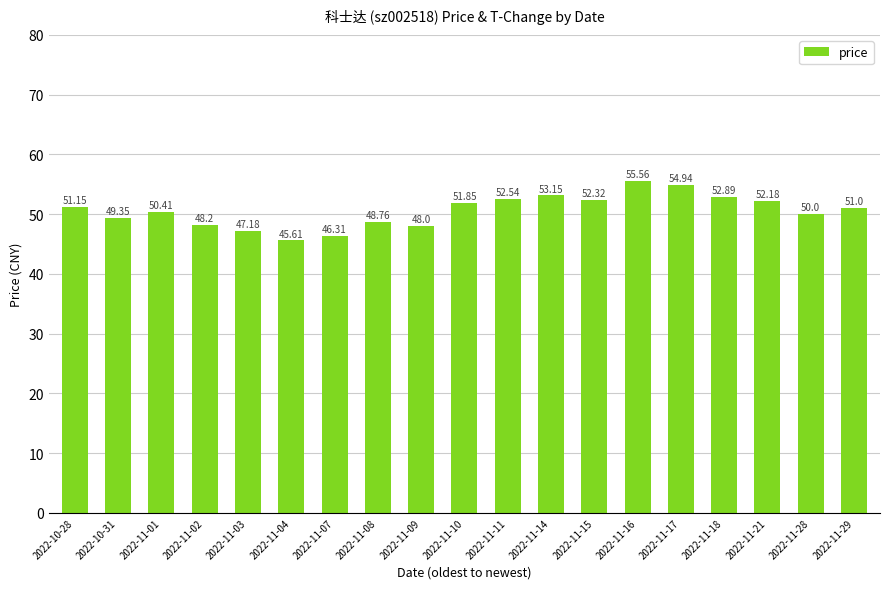

What is the minimum value shown in the chart?

45.6